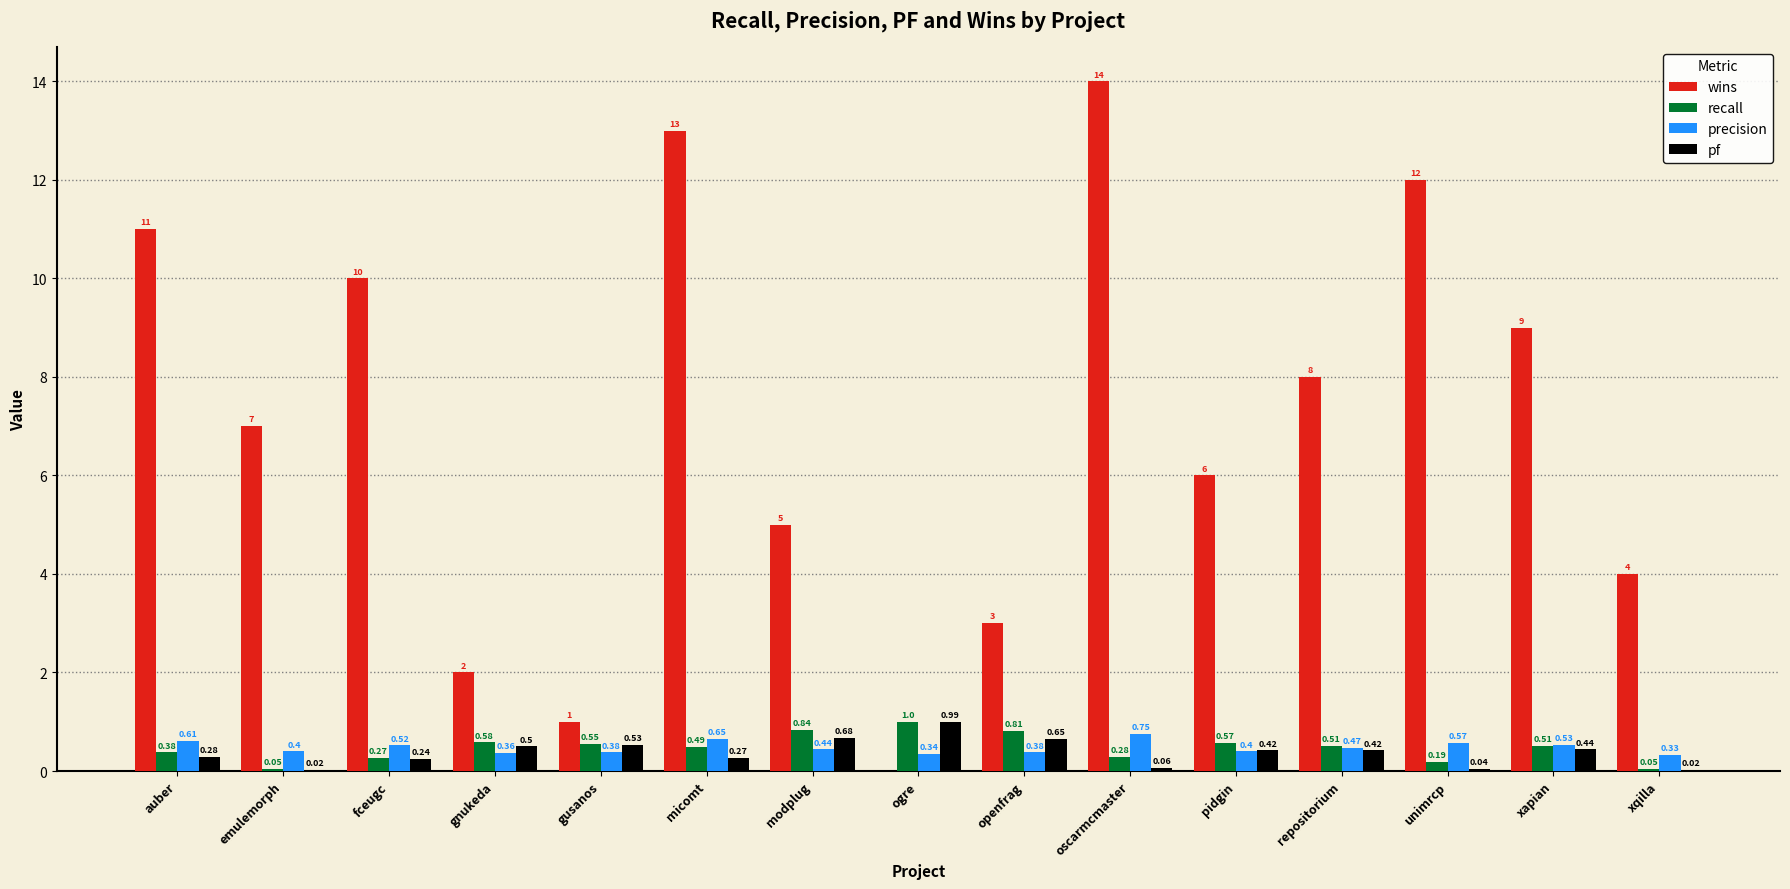

Between modplug and pidgin, which series saw the biggest shift?

wins